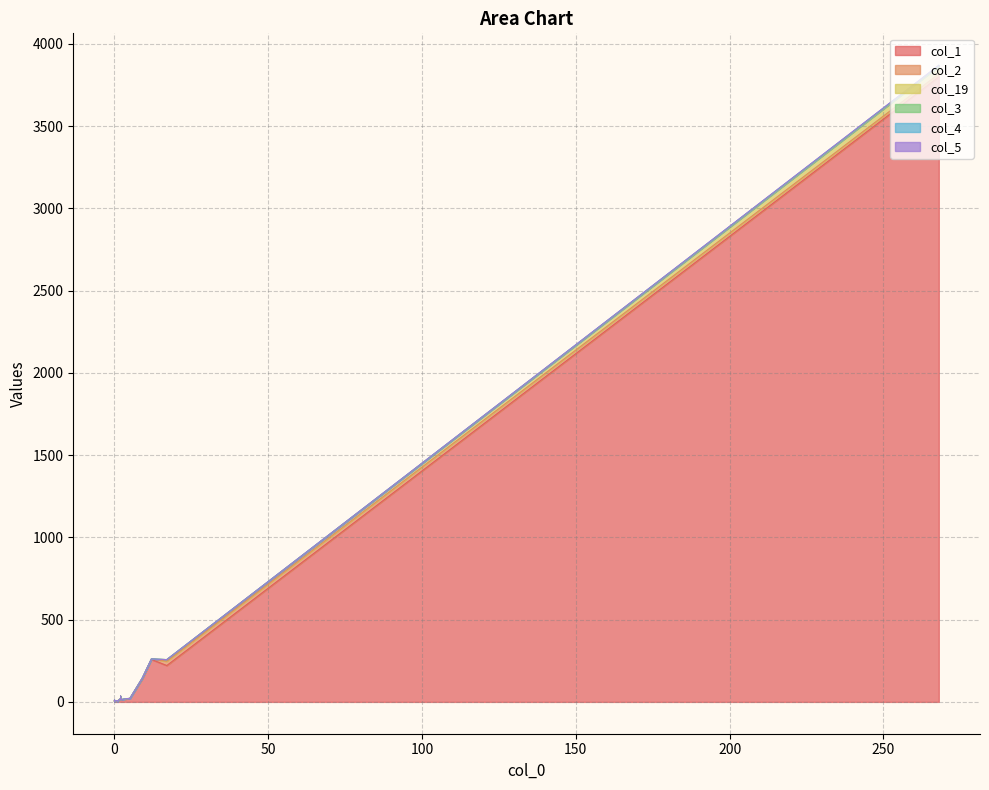

What is the difference between the maximum and minimum values in the col_5 series?

2